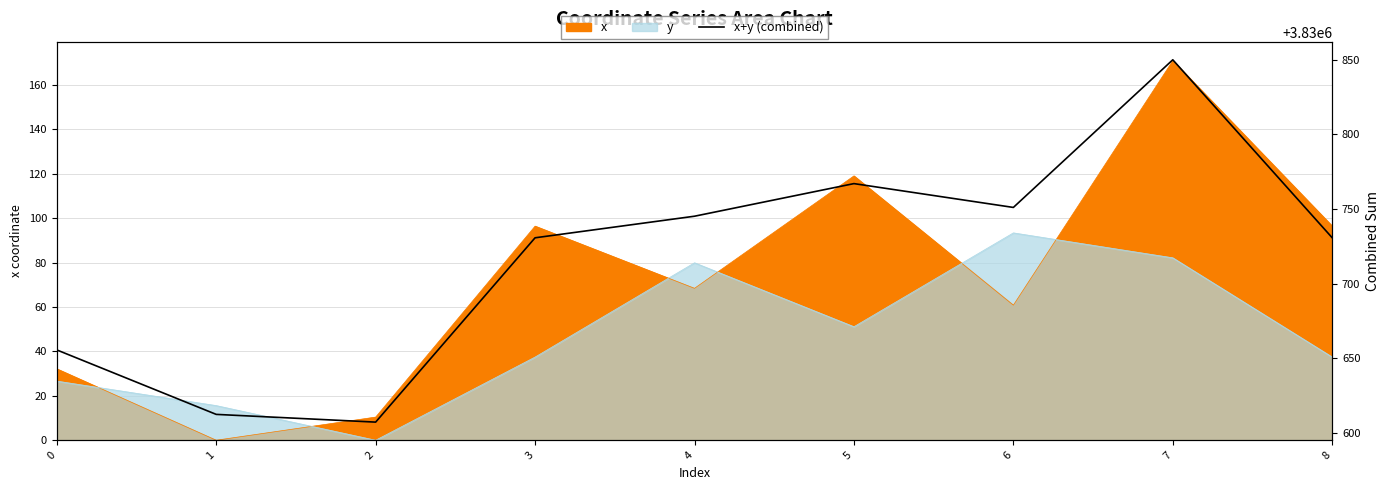

At which category does the data reach its first local valley?

2